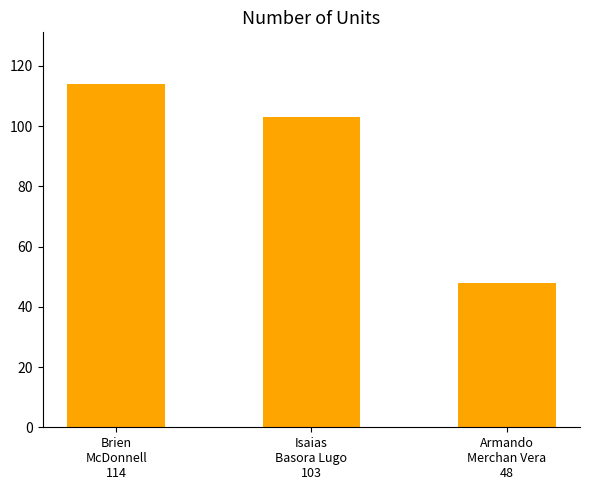

What is the greatest value displayed?

114